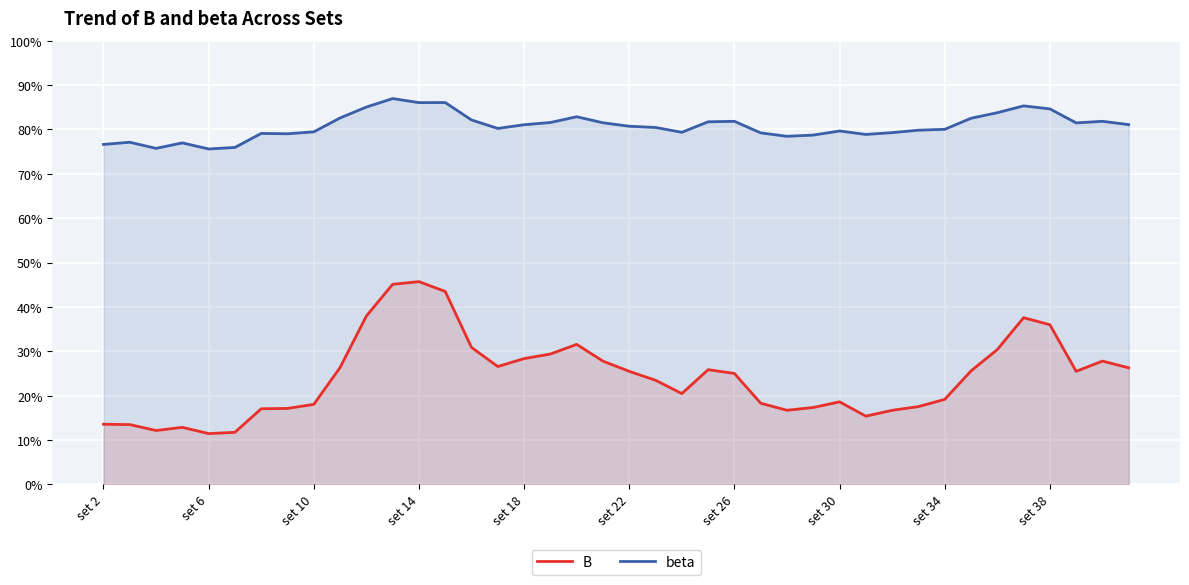

How many interior local valleys does the beta series have?

9